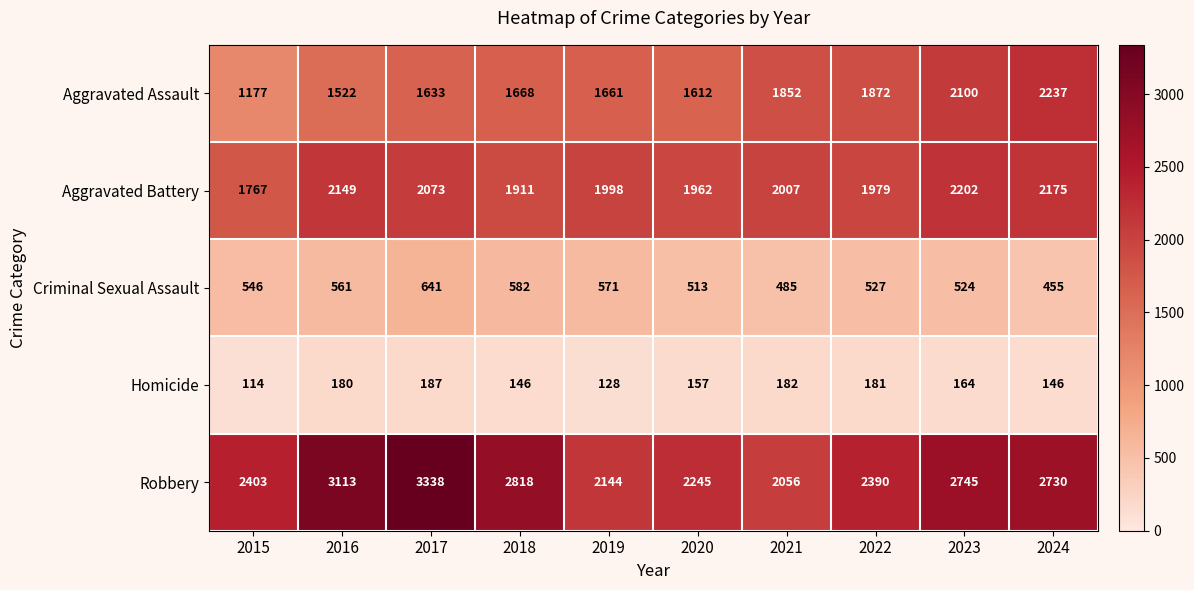

At 2024, list the series in order from largest to smallest.

Robbery, Aggravated Assault, Aggravated Battery, Criminal Sexual Assault, Homicide